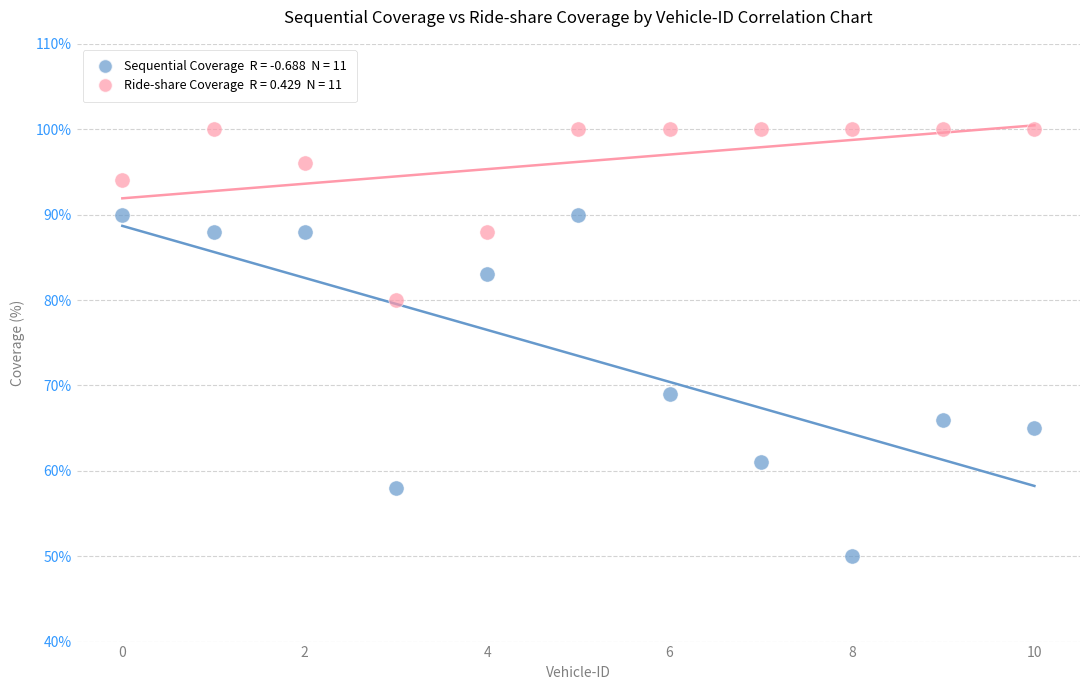

Across all series, what Y value is closest to 75?

80